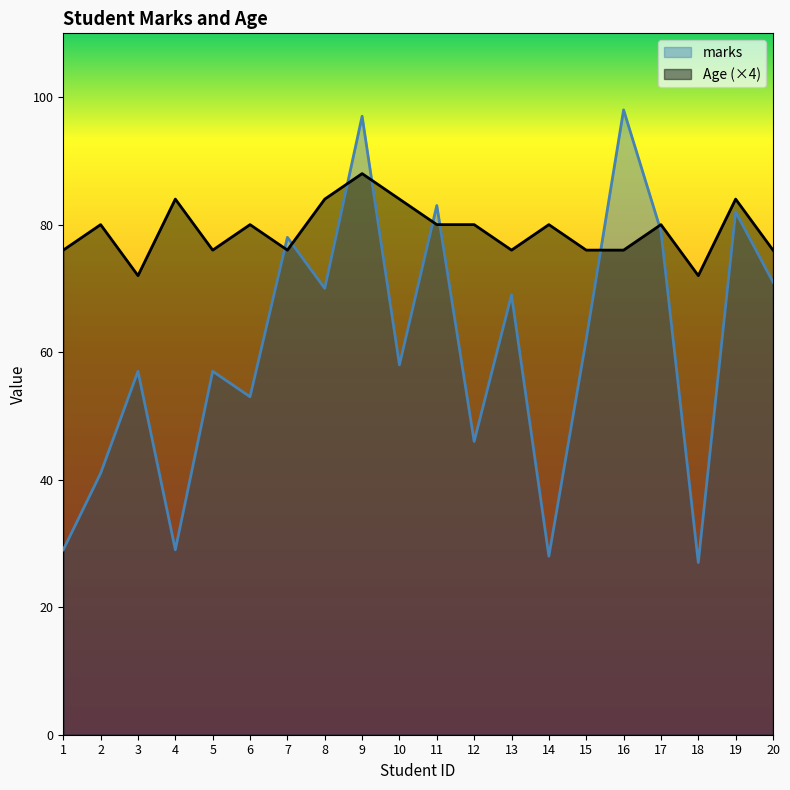

What is the minimum value for Age?

72